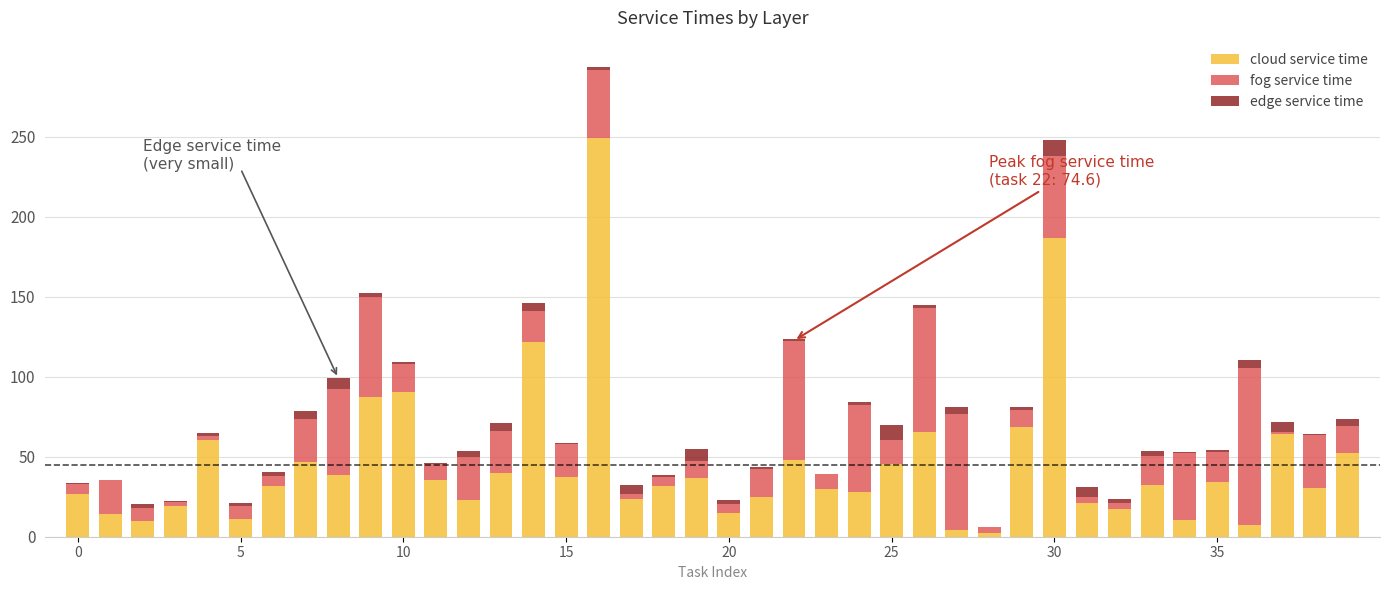

What is the highest value of the cloud service time series?

249.4